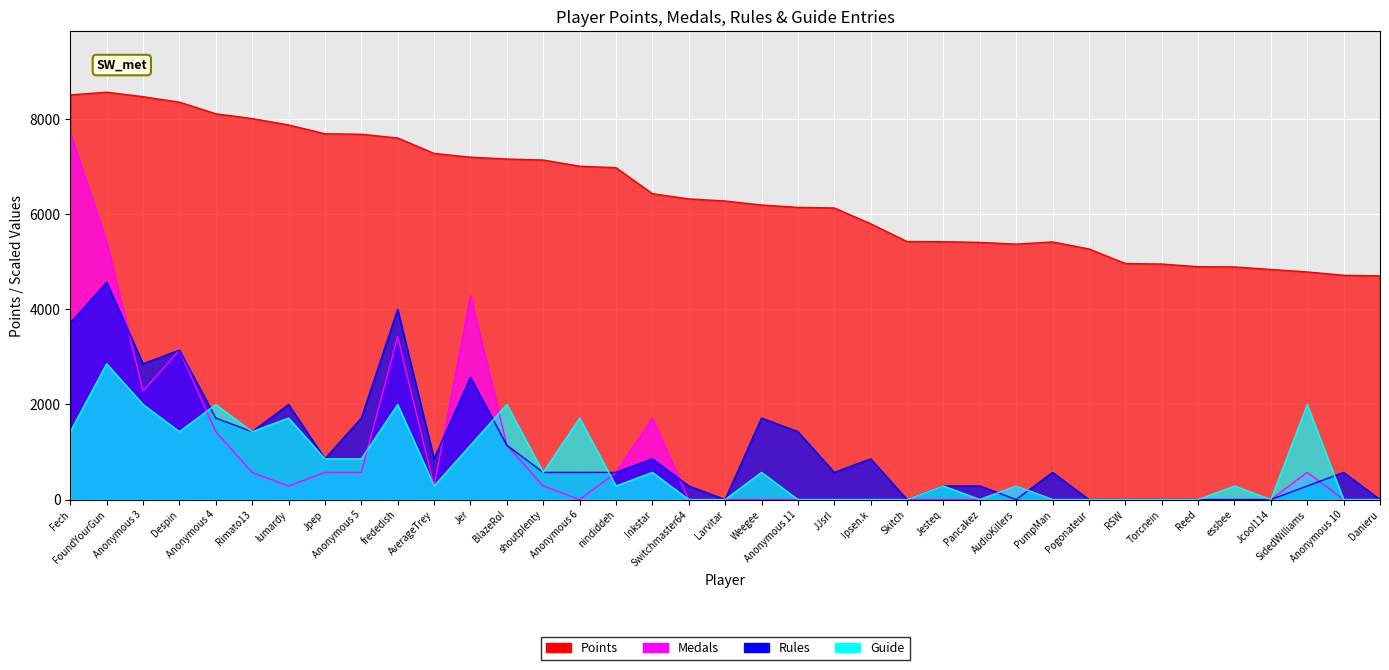

How many interior local valleys does the Guide series have?

7